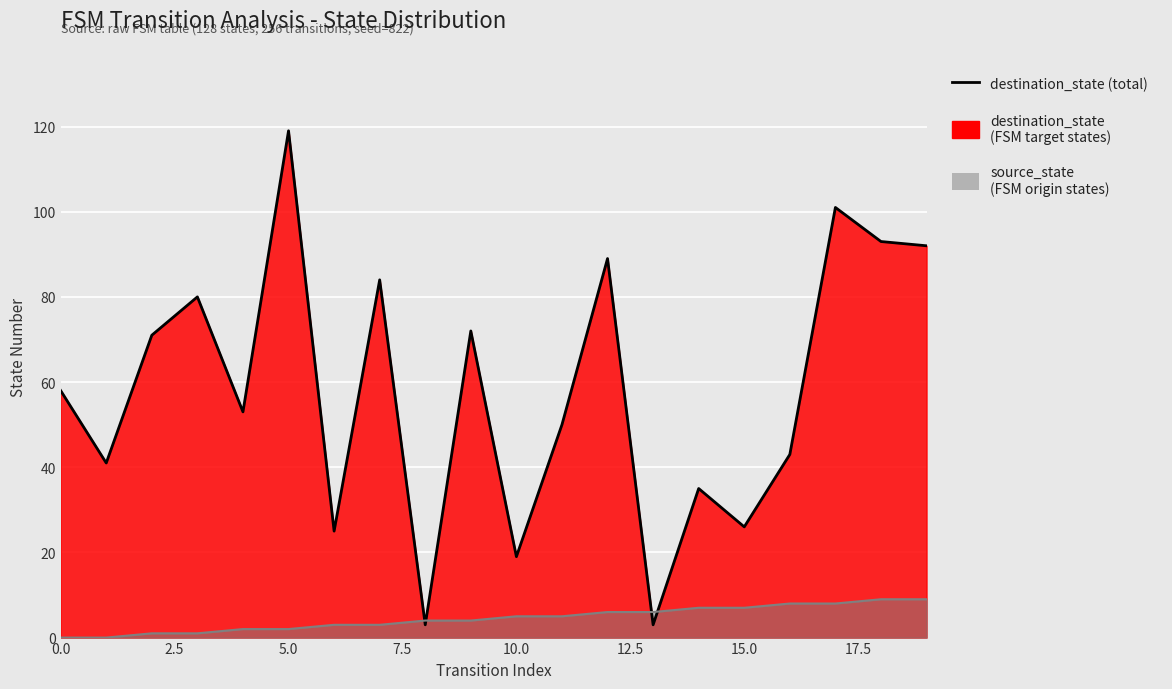

List the series in order of their overall mean, lowest first.

source_state (line), destination_state (line)